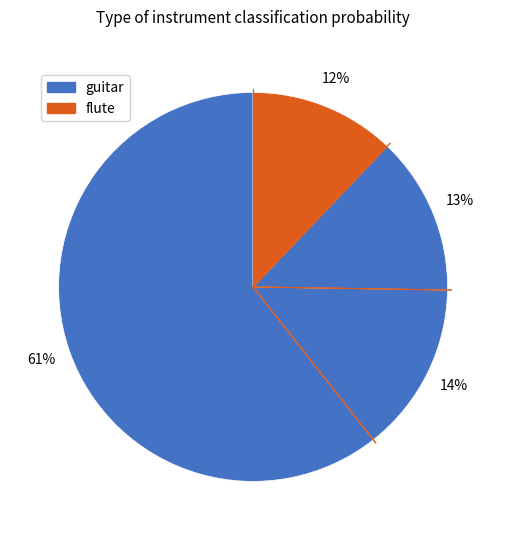

How many slices are in this pie chart?

4